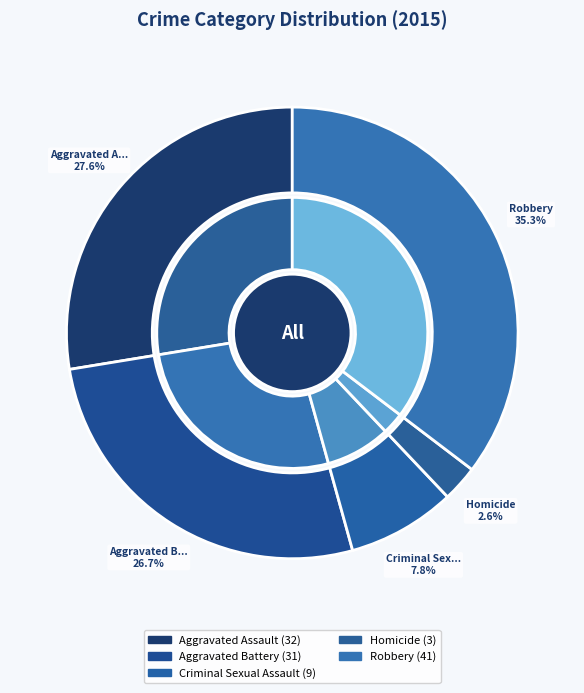

Rank the categories by value from lowest to highest.

Homicide, Criminal Sexual Assault, Aggravated Battery, Aggravated Assault, Robbery